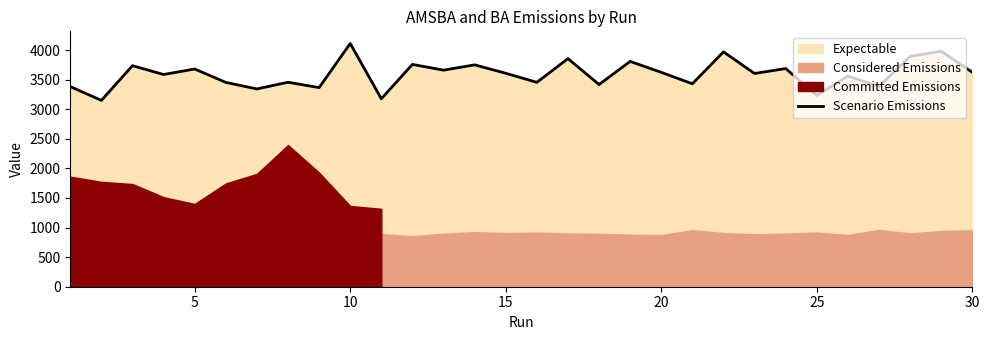

What is the highest value of the Scenario Emissions series?

4110.2